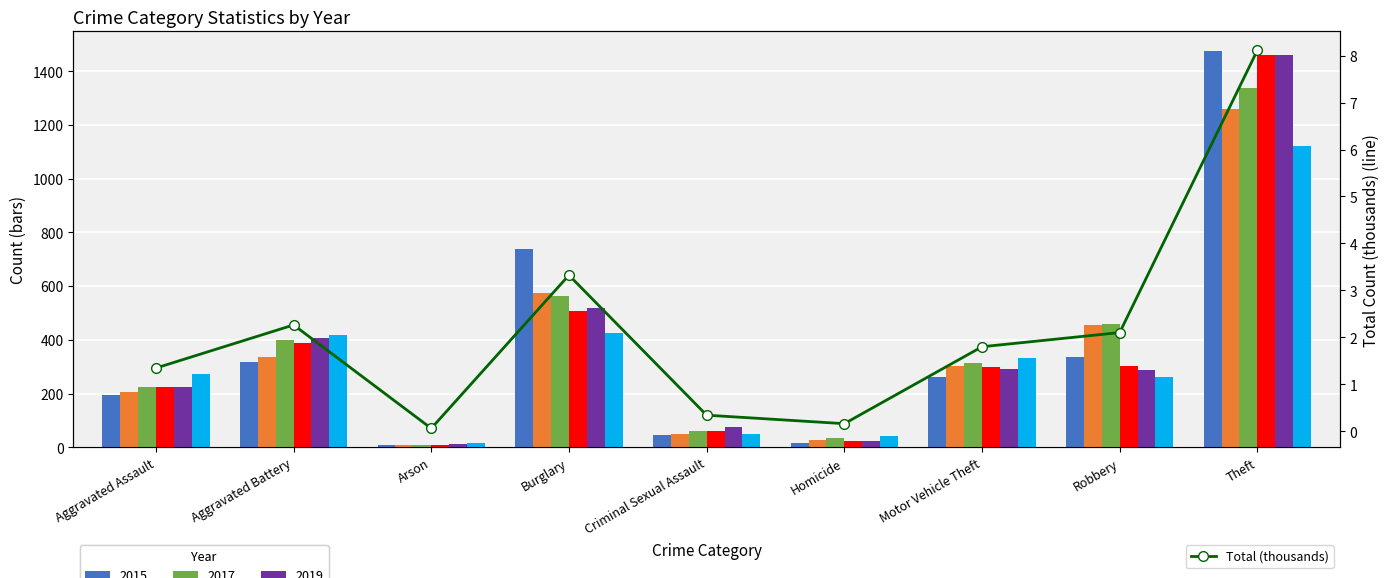

The chart shows a value of 2.3 at Aggravated Battery. True or false?

True